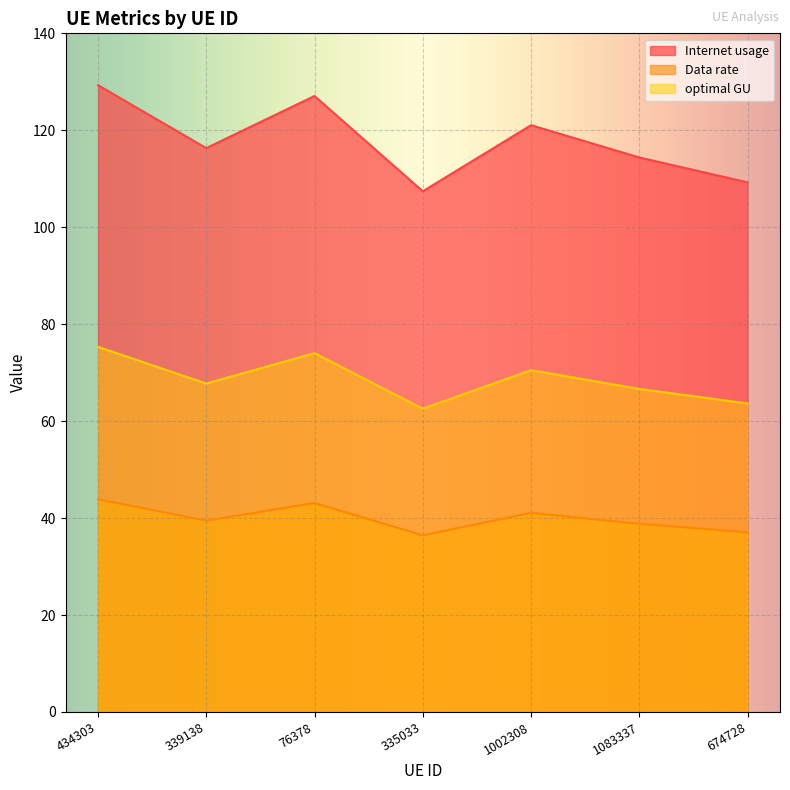

True or false: Data rate and optimal GU intersect in this chart.

False